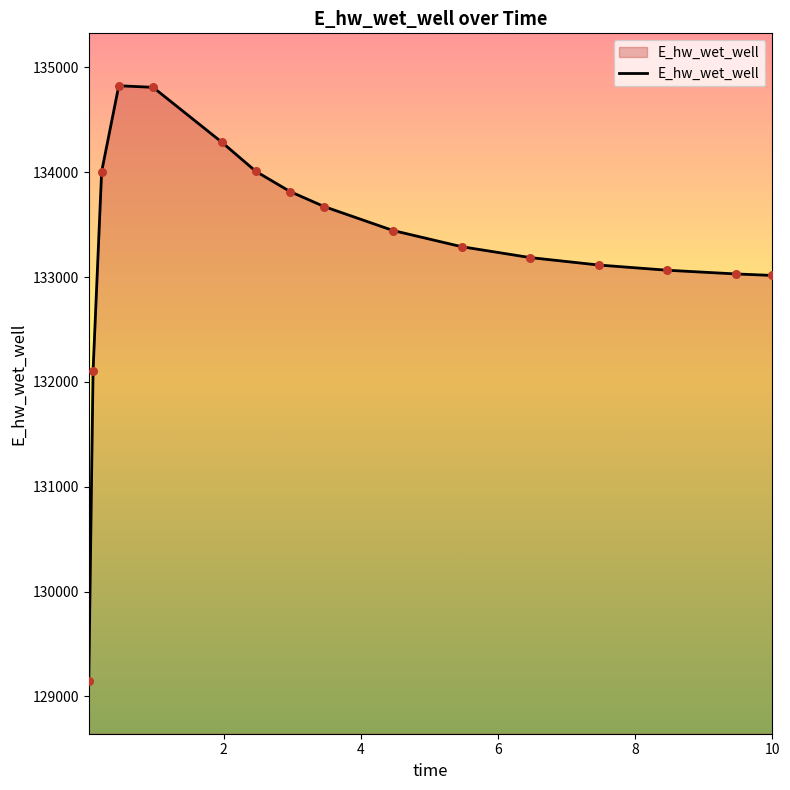

What is the difference between the maximum and minimum values?

5681.2